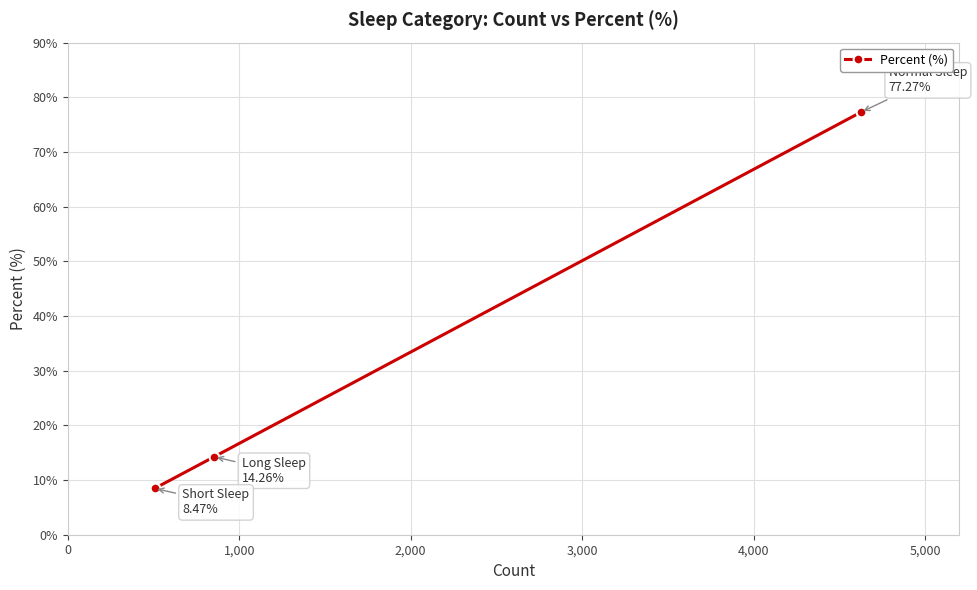

Does the chart display data point markers on the line(s)?

Yes